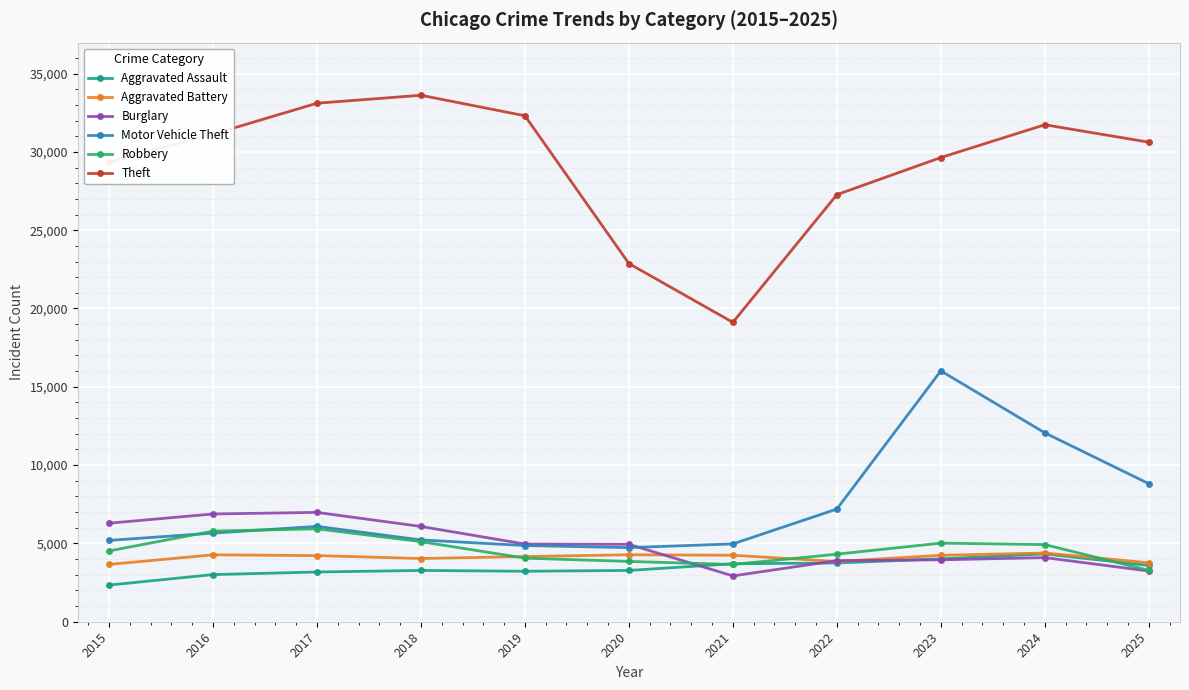

The Theft series shows 9350 at 2023. True or false?

False